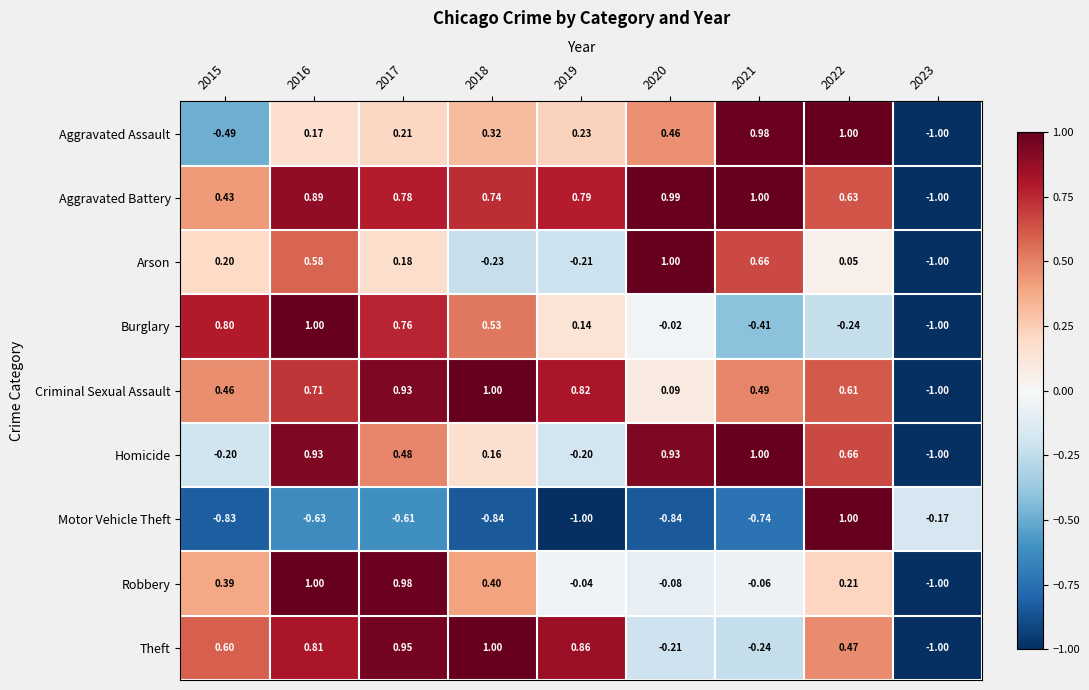

At which category is the sum across all series the highest?

2016